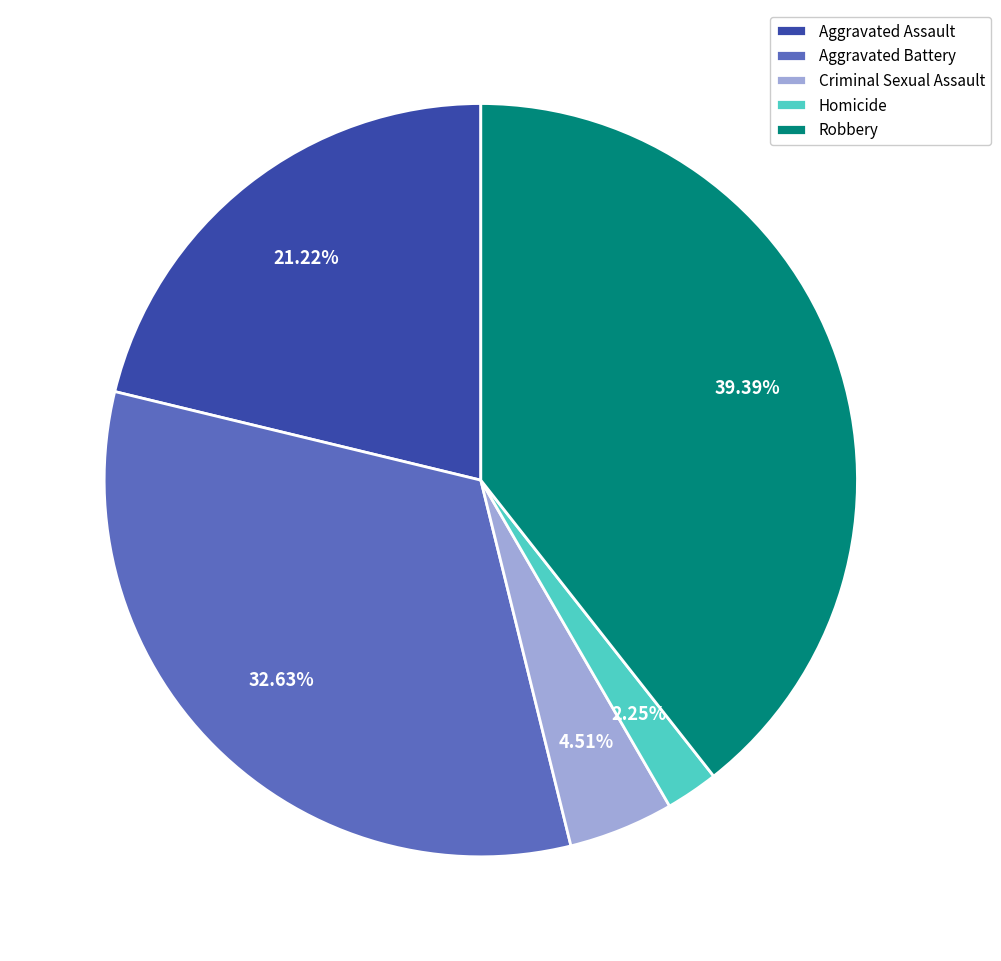

How many segments does this pie chart have?

5